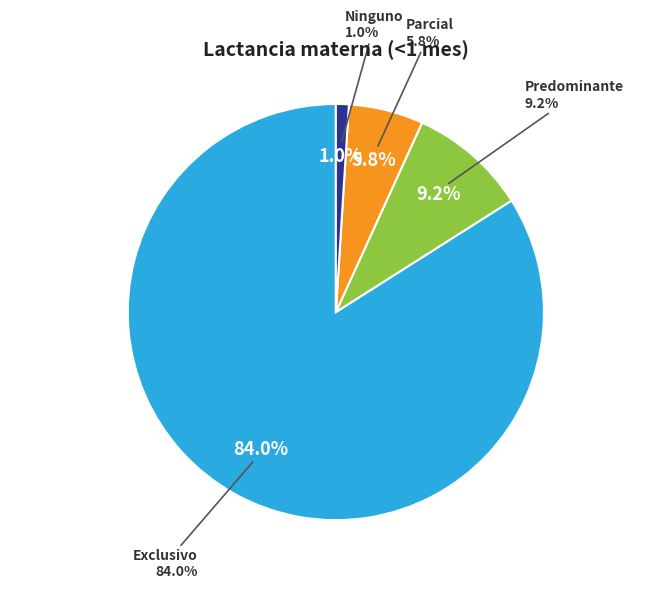

What is the largest slice in the pie chart?

Exclusivo